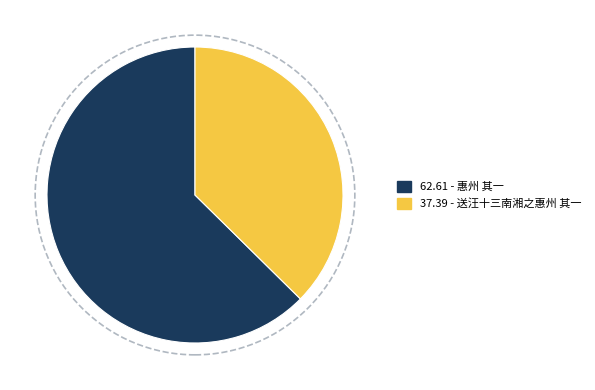

Which category has the smallest portion of the pie?

37.39 - 送汪十三南湘之惠州 其一